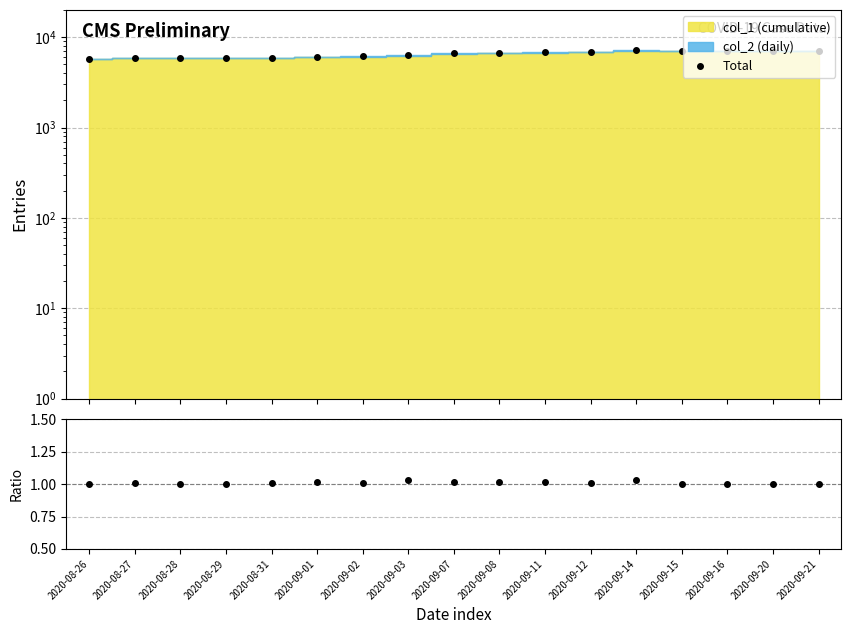

What is the difference between the highest and lowest values at 2020-09-14?

7198.0